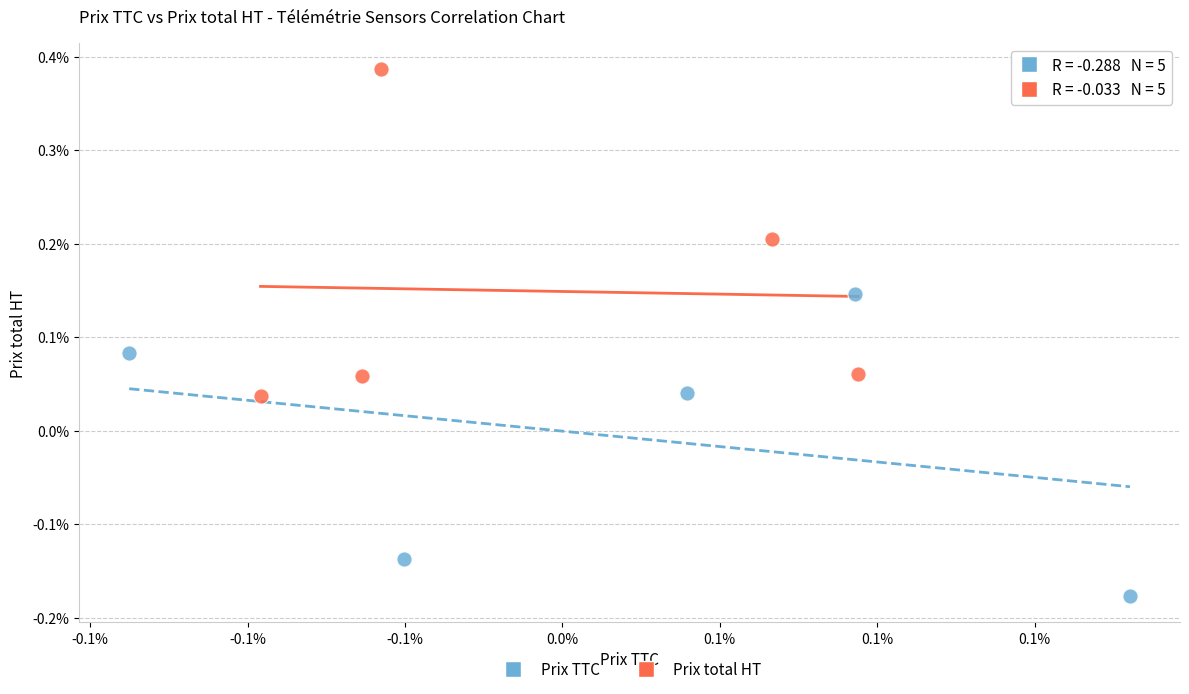

Which series reaches the minimum Y coordinate?

Prix TTC